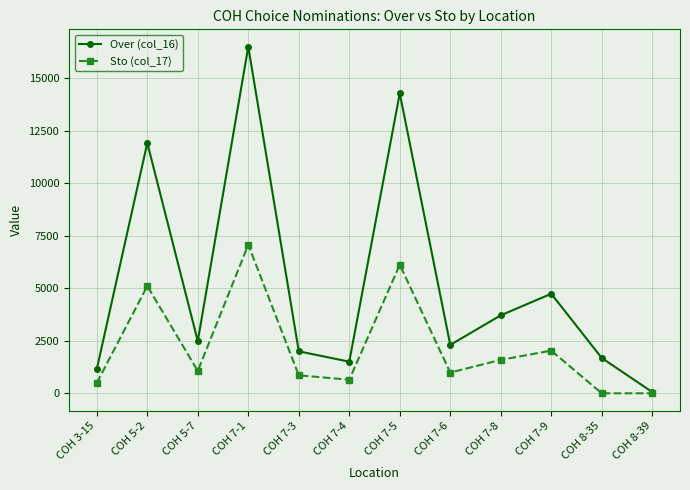

Where is the first local minimum for Over (col_16)?

COH 5-7